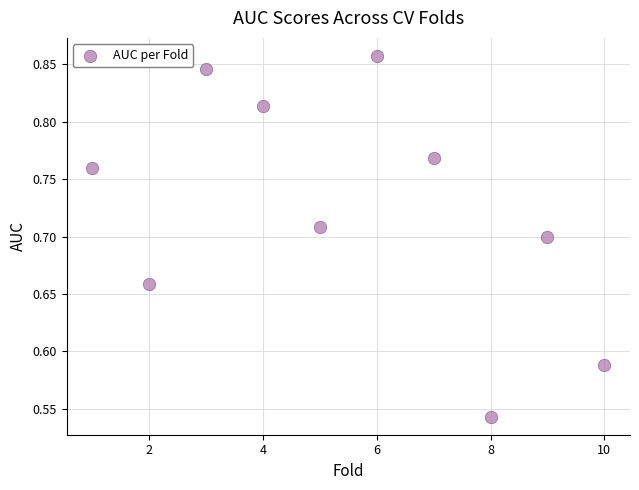

What is the average X value?

5.5